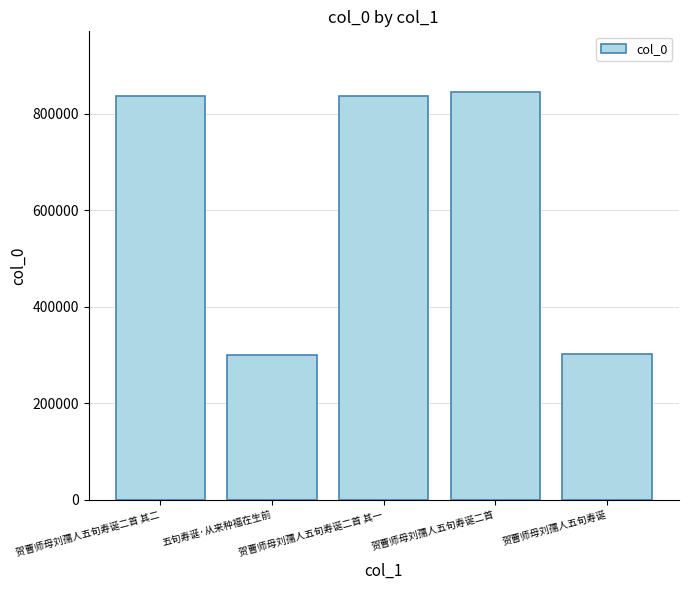

What is the value of the 3rd bar from the left?

837116